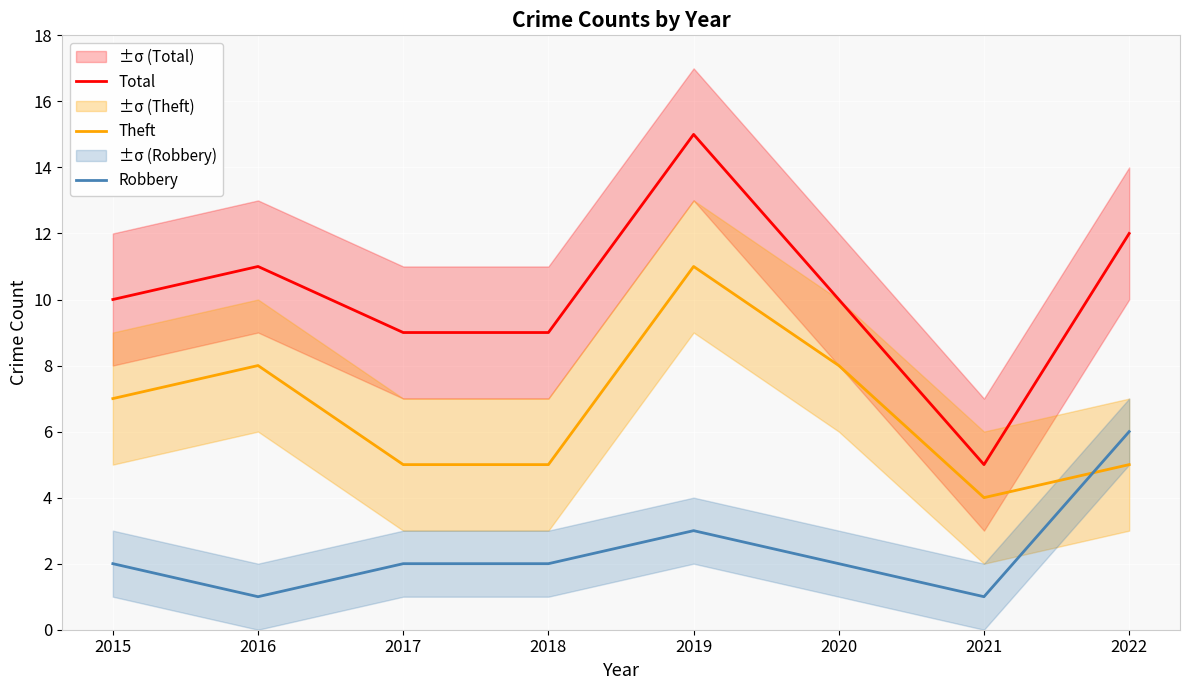

Where is the first local maximum for Total?

2016